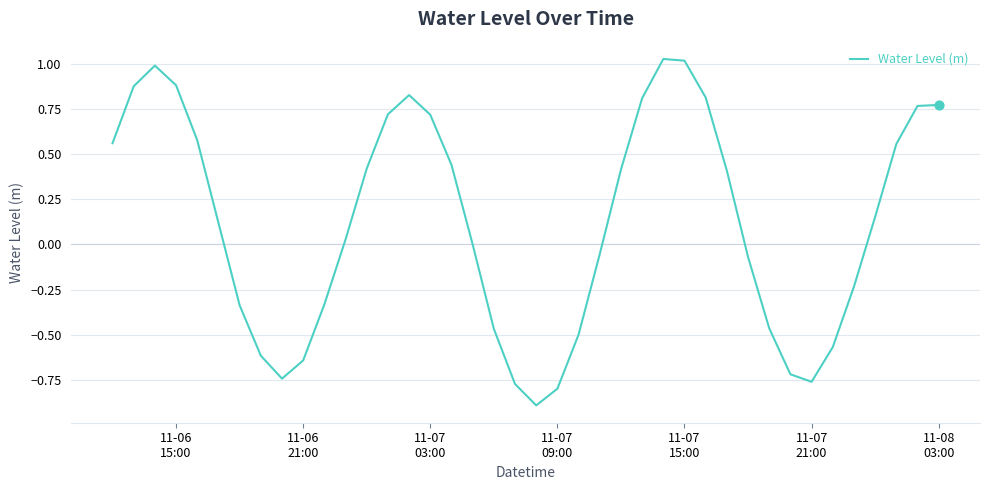

What is the minimum value shown in the chart?

-0.9